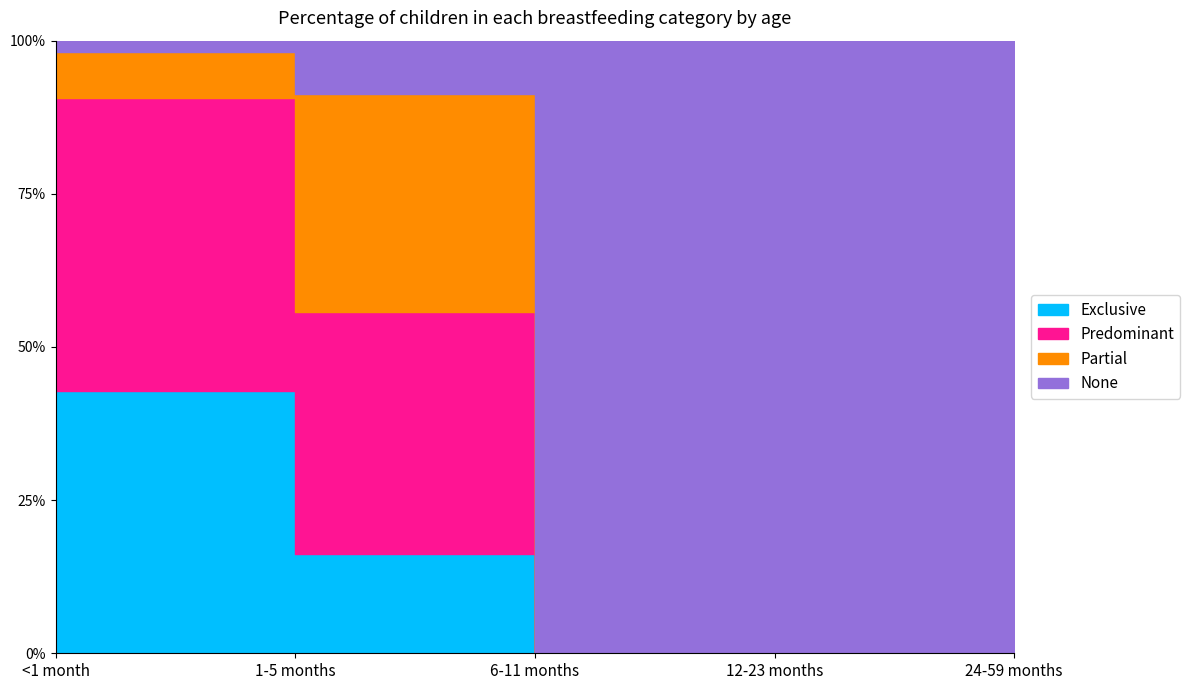

How many positive values does the Partial series have?

2